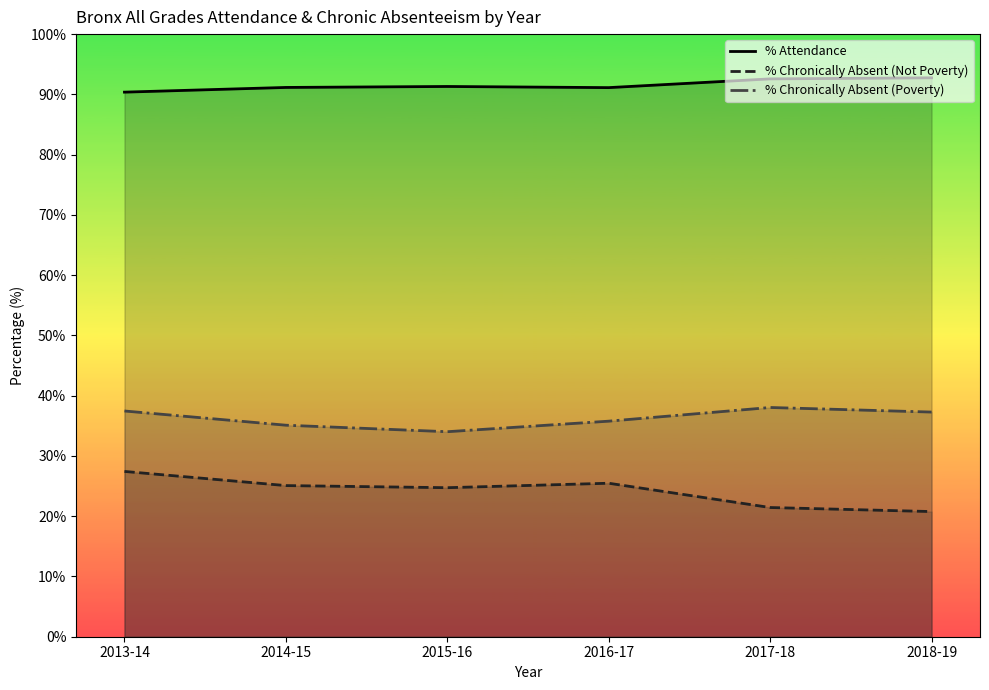

What is the difference between the maximum and minimum values in the % Chronically Absent (Not Poverty) series?

6.7